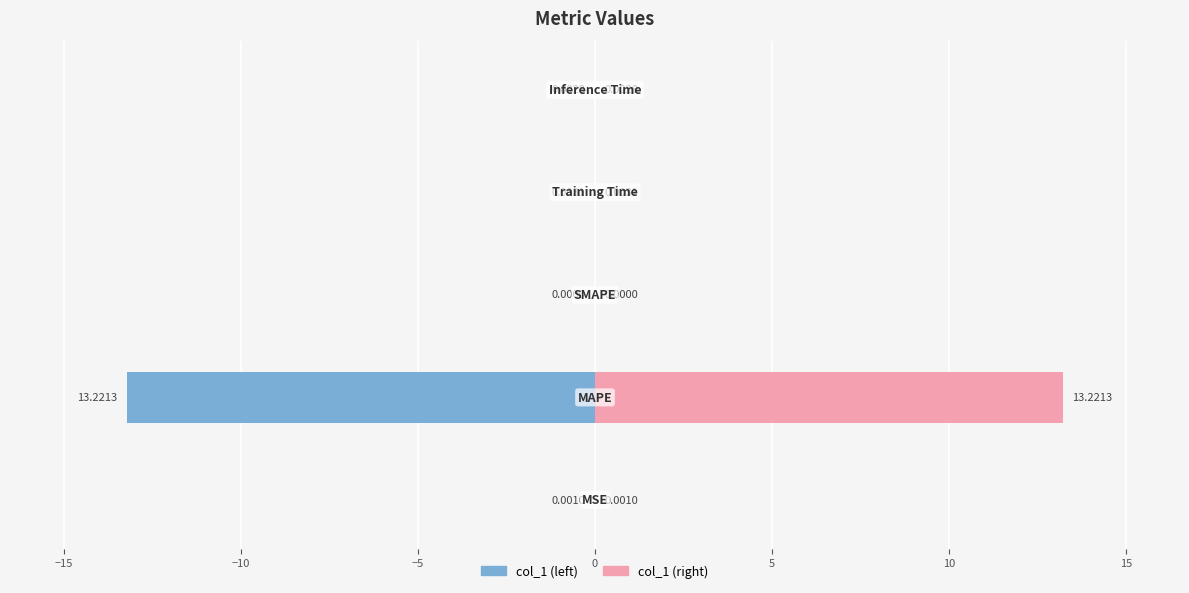

The value at MAPE is 13.2. True or false?

True